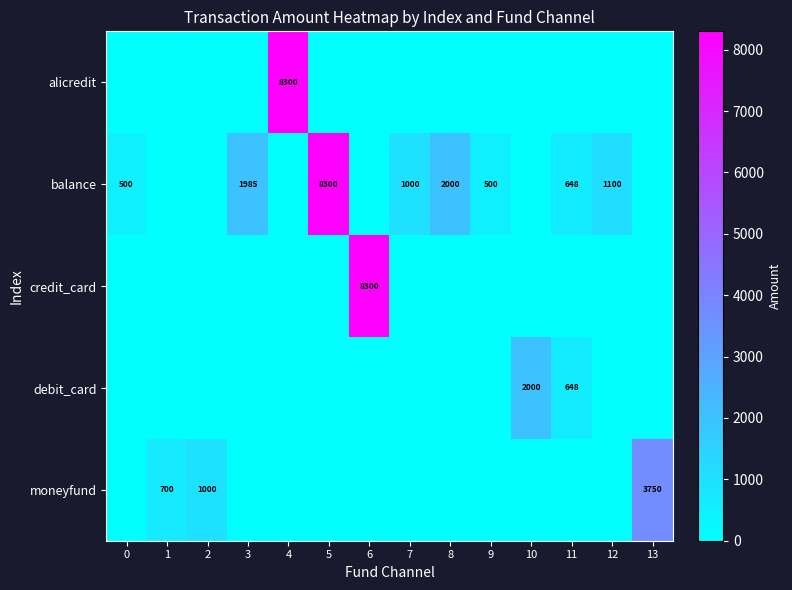

True or false: balance has a value of 2000 at 8.

True